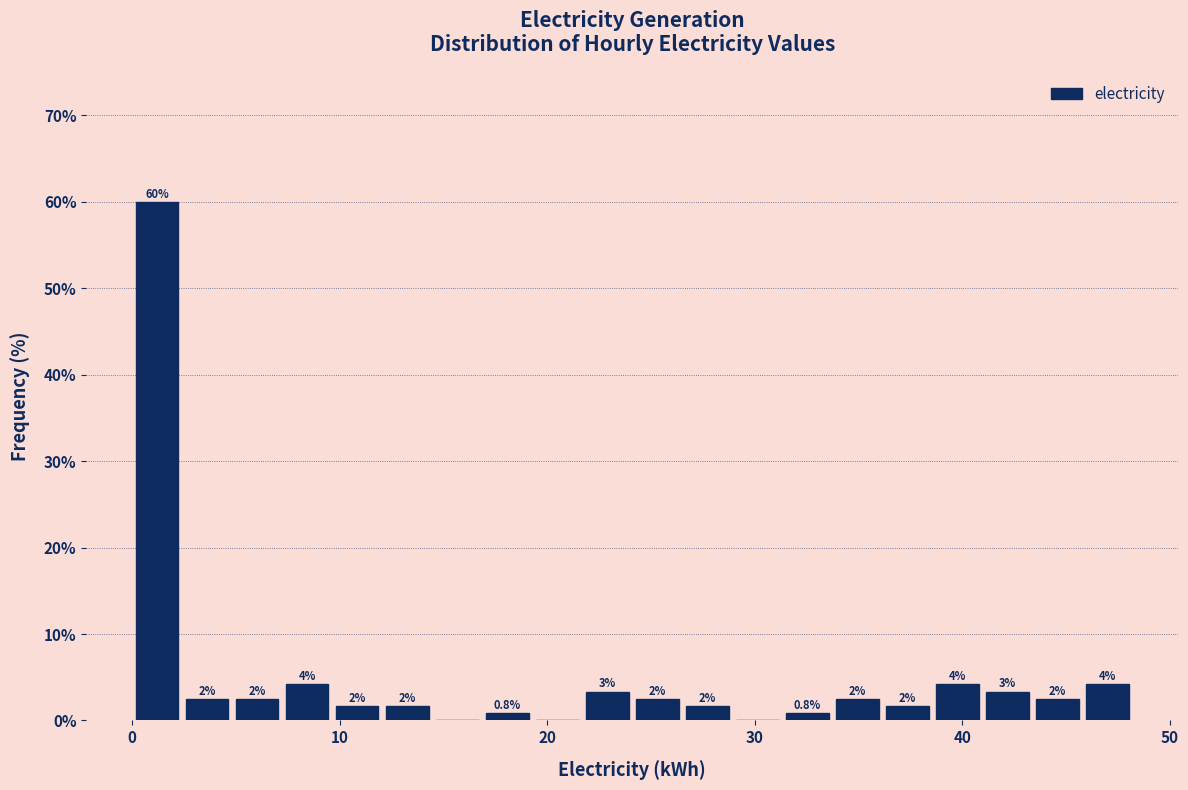

Read against the x-axis, roughly where is the centre of the tallest bar?

1